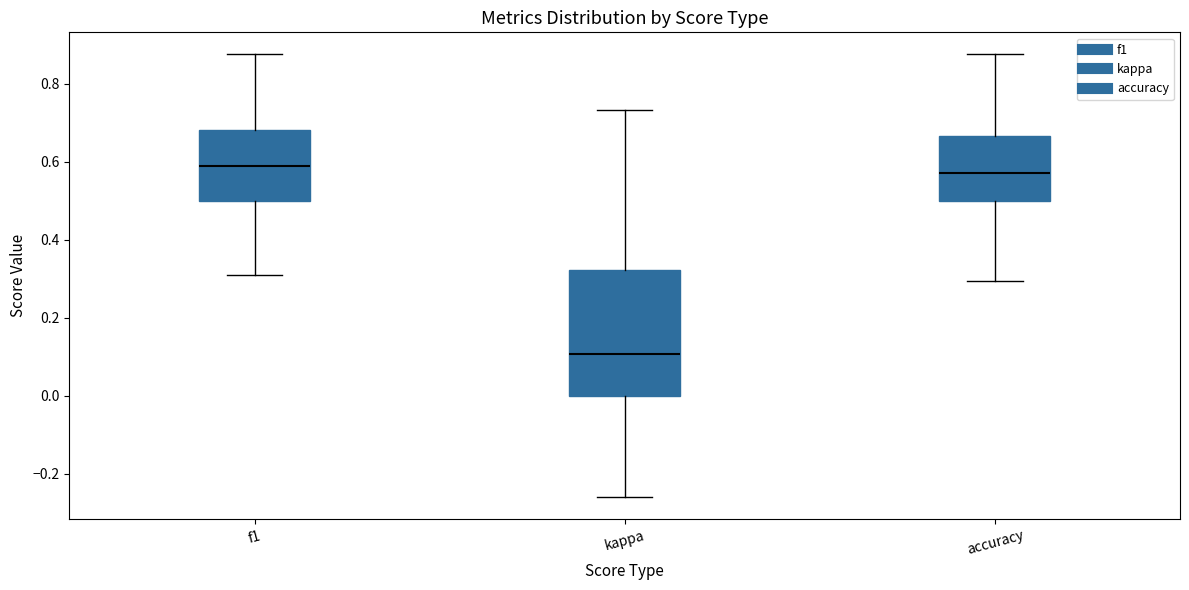

Reading left to right, read every box against the y-axis: the position of its median line, the range the box covers, and the ends of its whiskers. The values are not printed on the chart, so give them approximately, as read against the axis.

f1: median 0.60, box 0.50 to 0.68, whiskers 0.30 to 0.88
kappa: median 0.10, box 0.00 to 0.32, whiskers -0.26 to 0.74
accuracy: median 0.58, box 0.50 to 0.66, whiskers 0.30 to 0.88